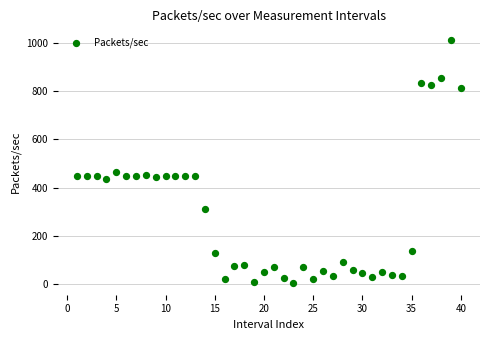

What Y value in the scatter plot is closest to 508?

464.0